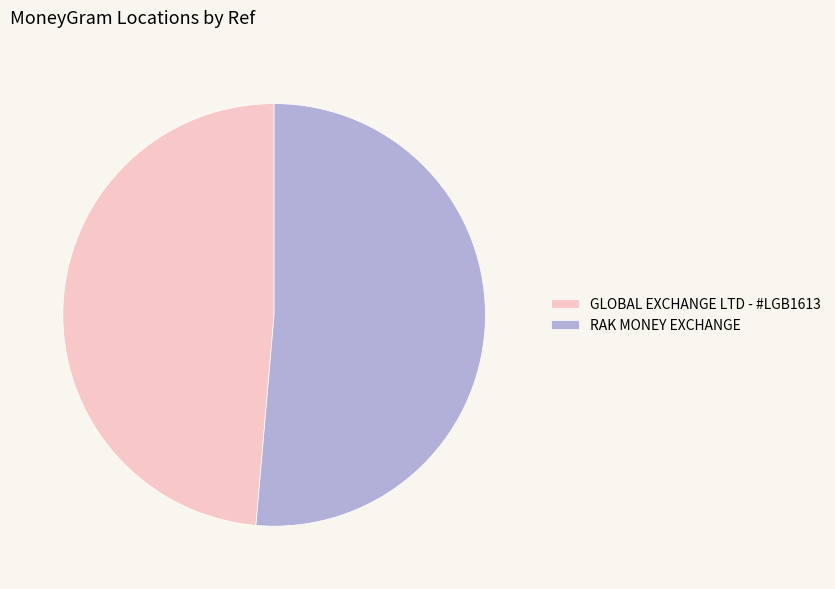

Is there a majority slice in this chart?

Yes